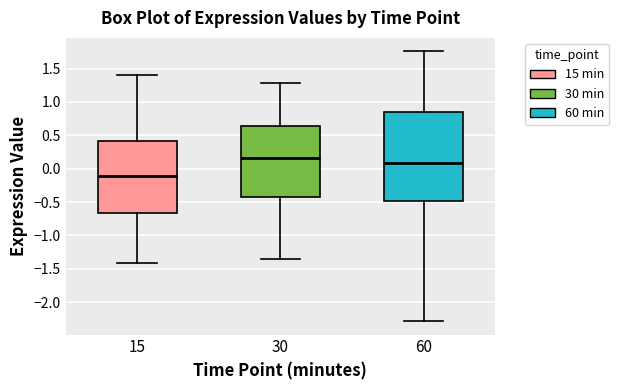

Reading left to right, transcribe this box plot: for each box, give where its median line is, the range the box spans, and where its two whiskers end, as read against the y-axis. The values are not printed on the chart, so give them approximately, as read against the axis.

15: median -0.10, box -0.65 to 0.40, whiskers -1.40 to 1.40
30: median 0.15, box -0.45 to 0.65, whiskers -1.35 to 1.30
60: median 0.10, box -0.50 to 0.85, whiskers -2.30 to 1.75